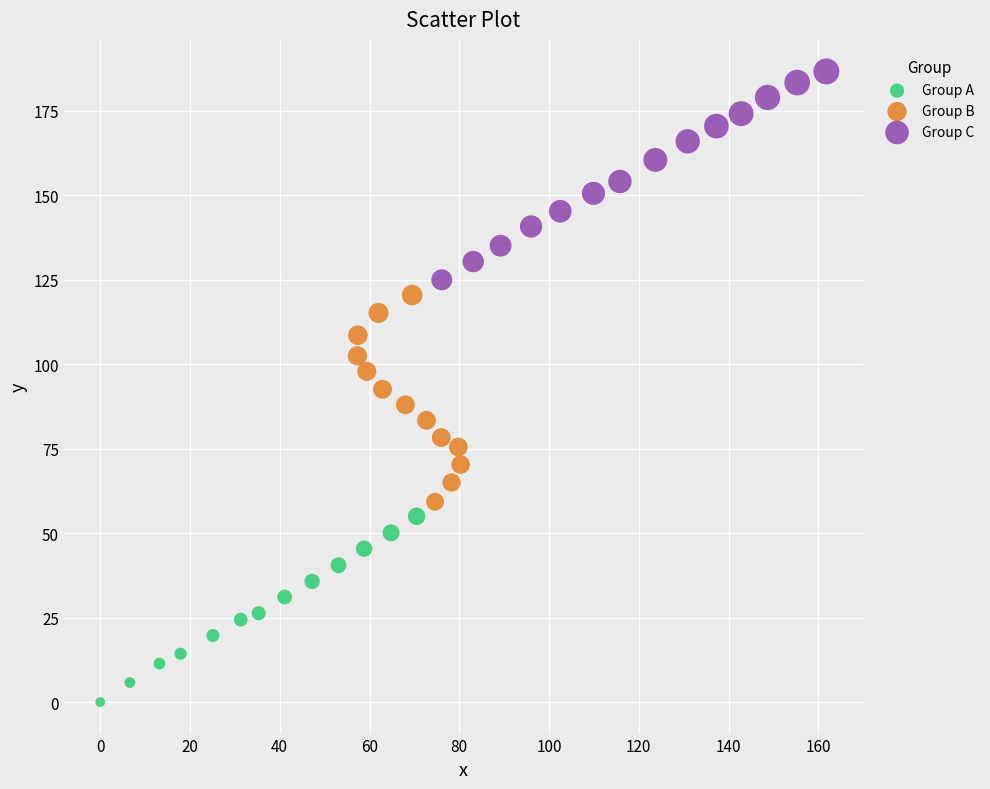

Which series reaches the maximum Y coordinate?

Group C